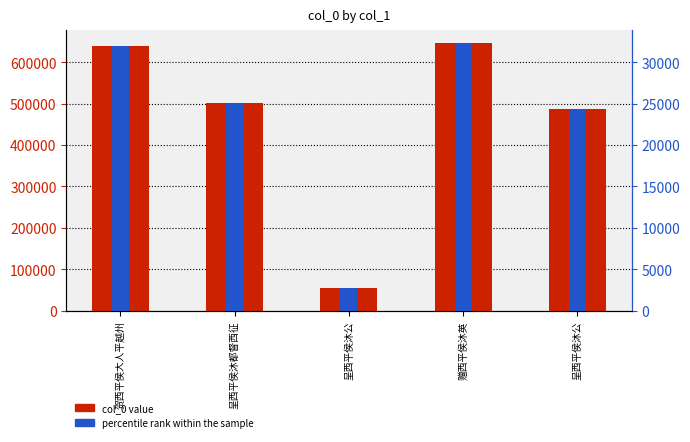

How many bars are there in each group?

2